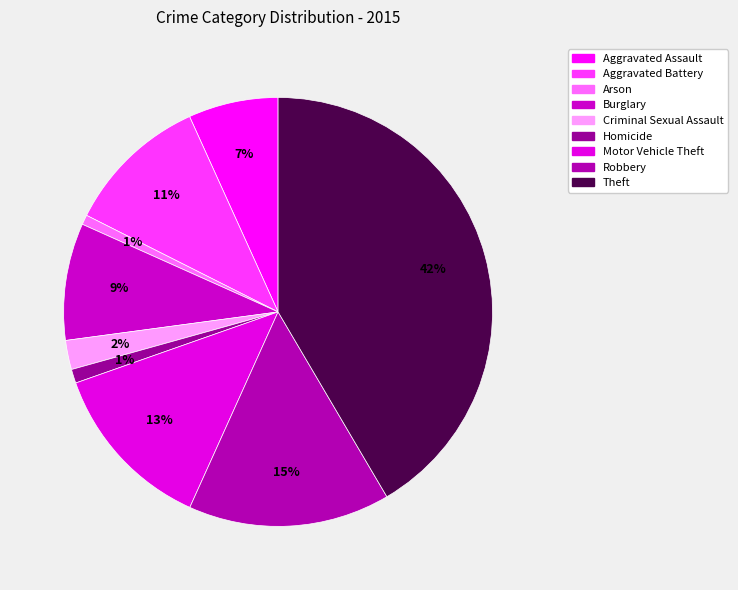

Rank the categories by value from lowest to highest.

Arson, Homicide, Criminal Sexual Assault, Aggravated Assault, Burglary, Aggravated Battery, Motor Vehicle Theft, Robbery, Theft